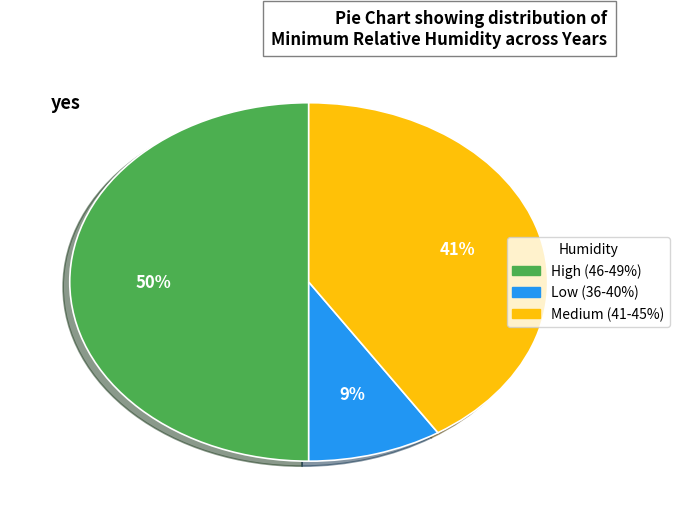

Between Low (36-40%) and High (46-49%), which is larger?

High (46-49%)